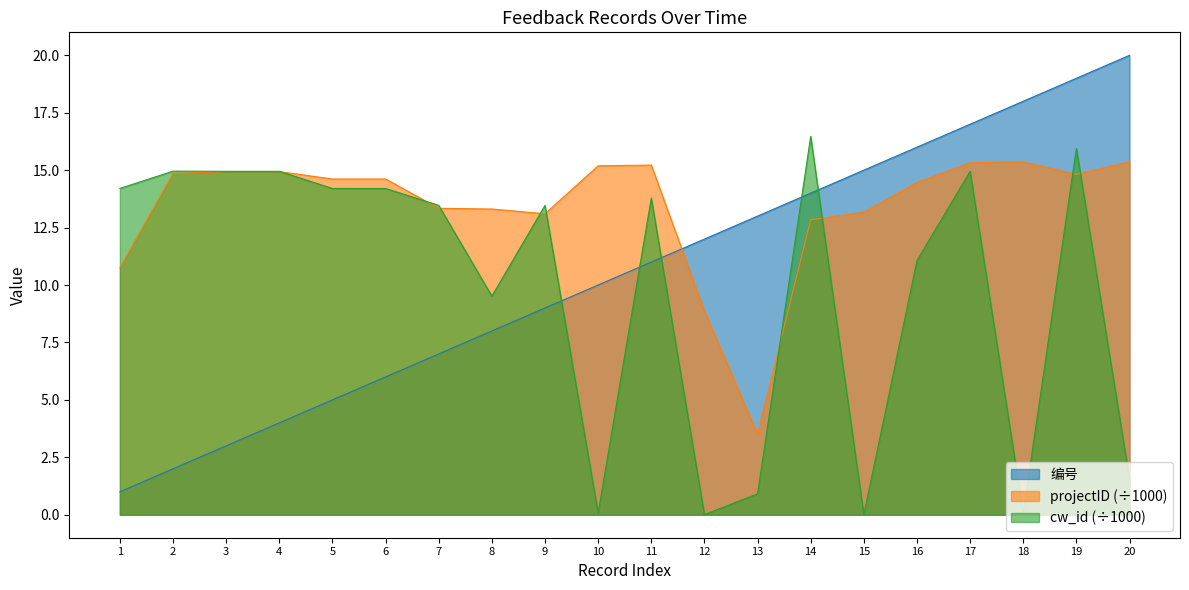

At 13, list the series in order from smallest to largest.

cw_id (÷1000), projectID (÷1000), 编号